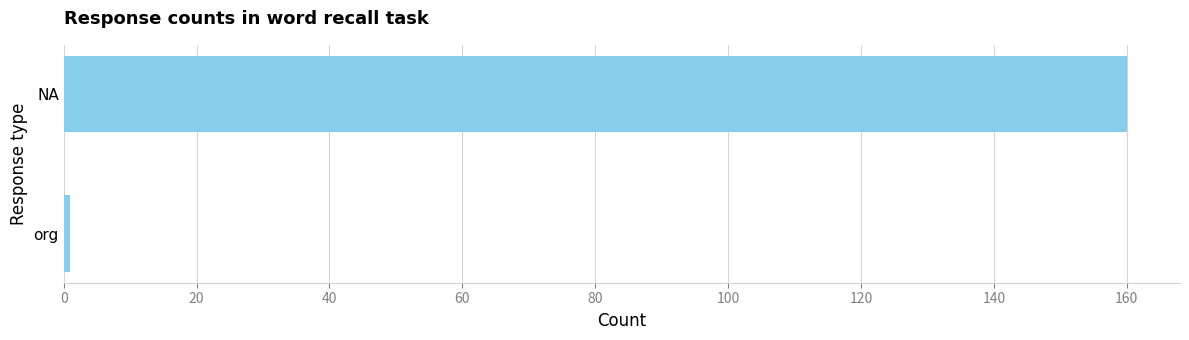

Is it true that the value at NA is 160?

True